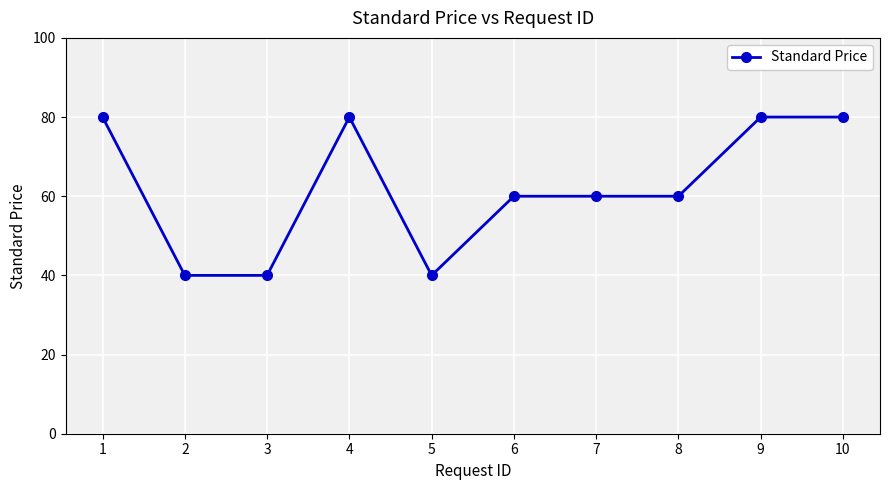

What value does the data have at 7?

60